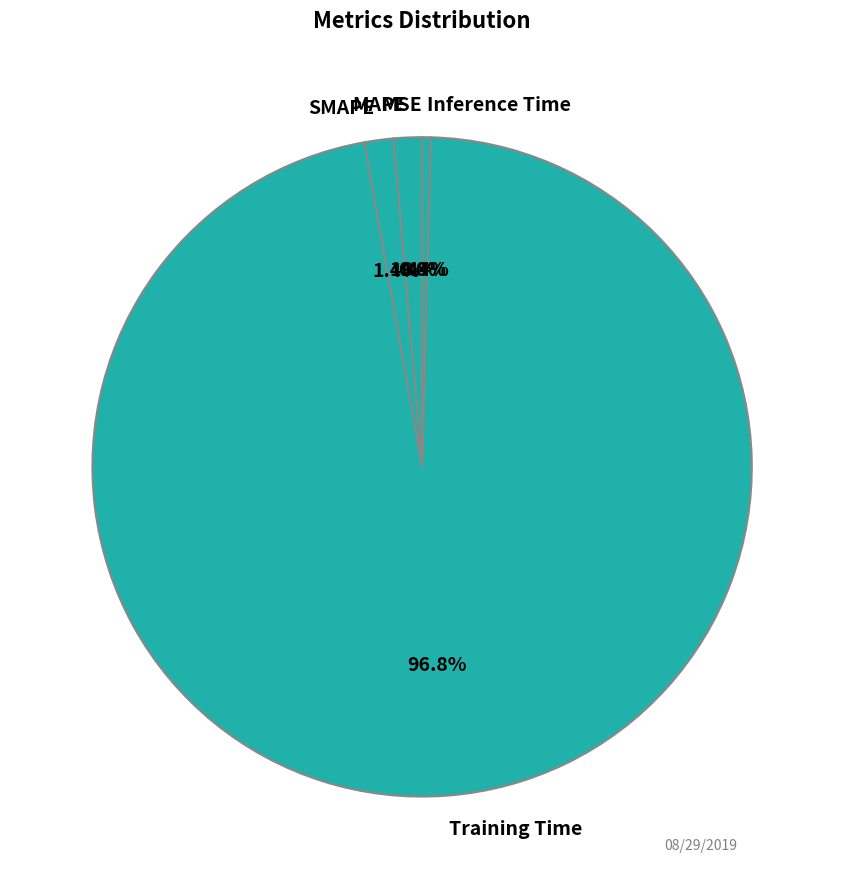

Is MSE the majority of the pie?

No